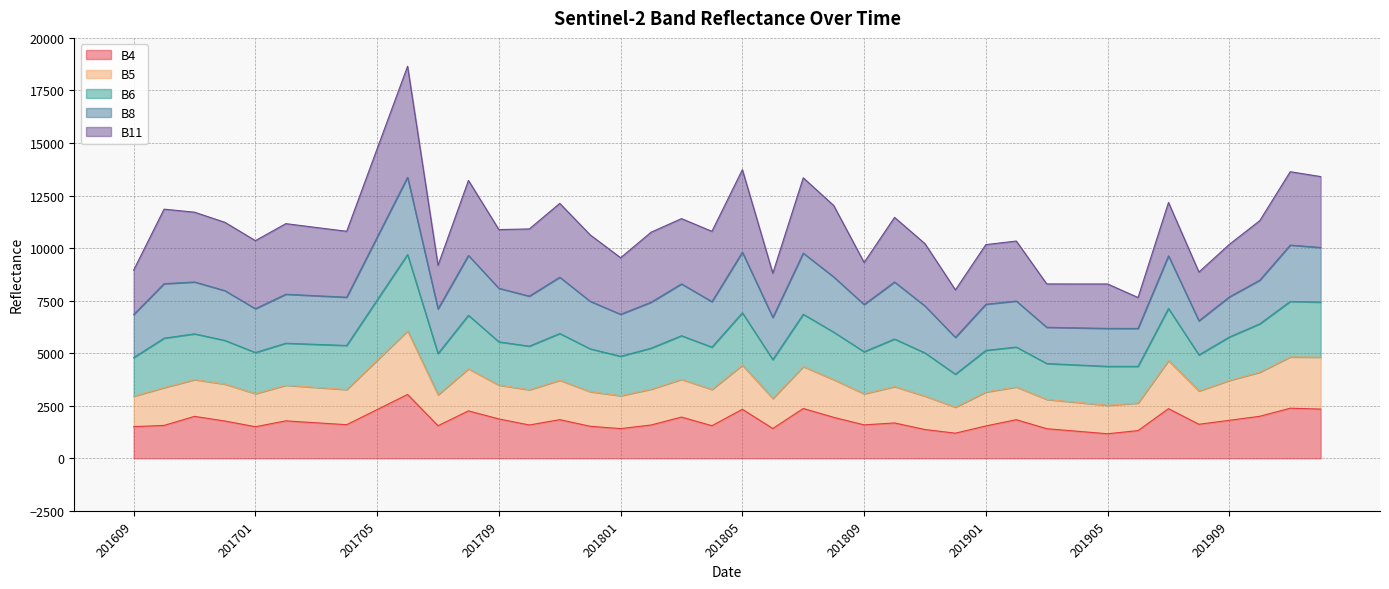

At which label does B6 reach its peak?

201706